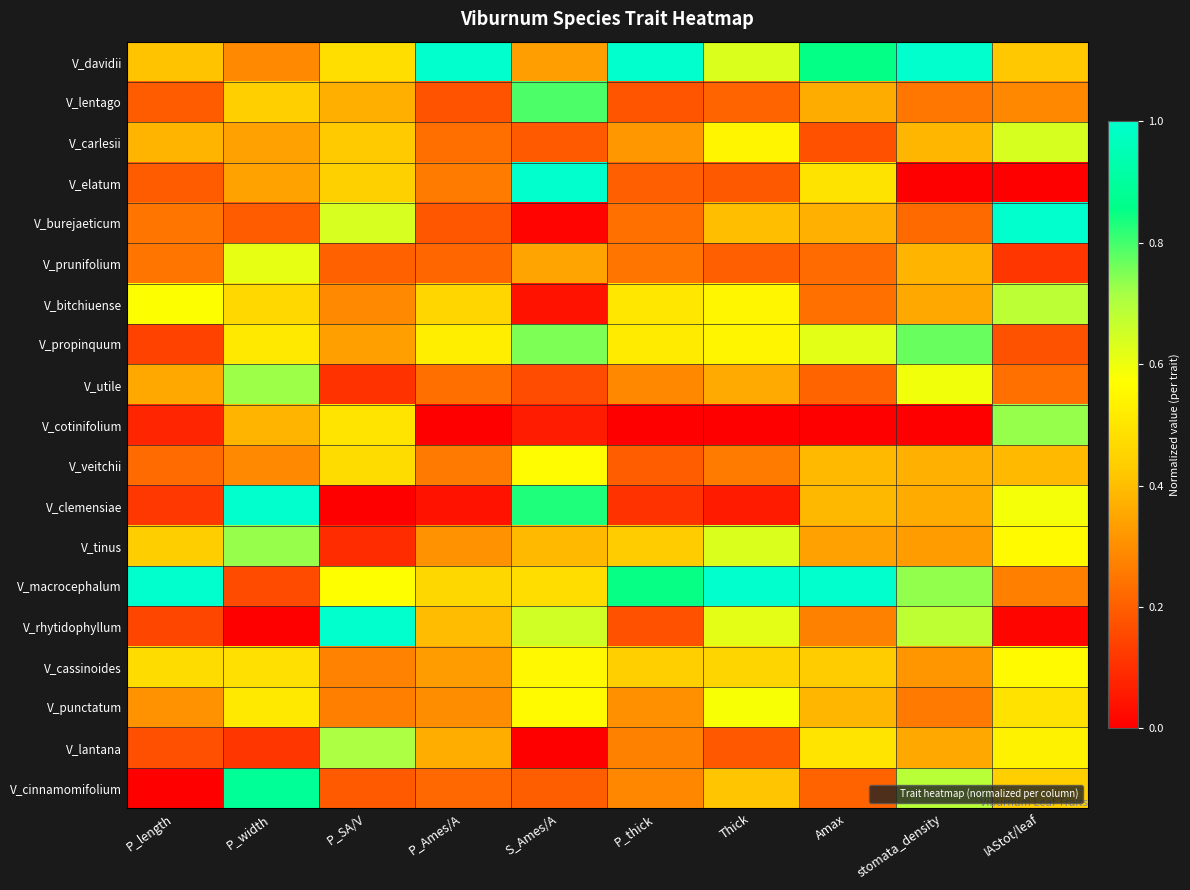

At how many categories does at least one series exceed 0?

10